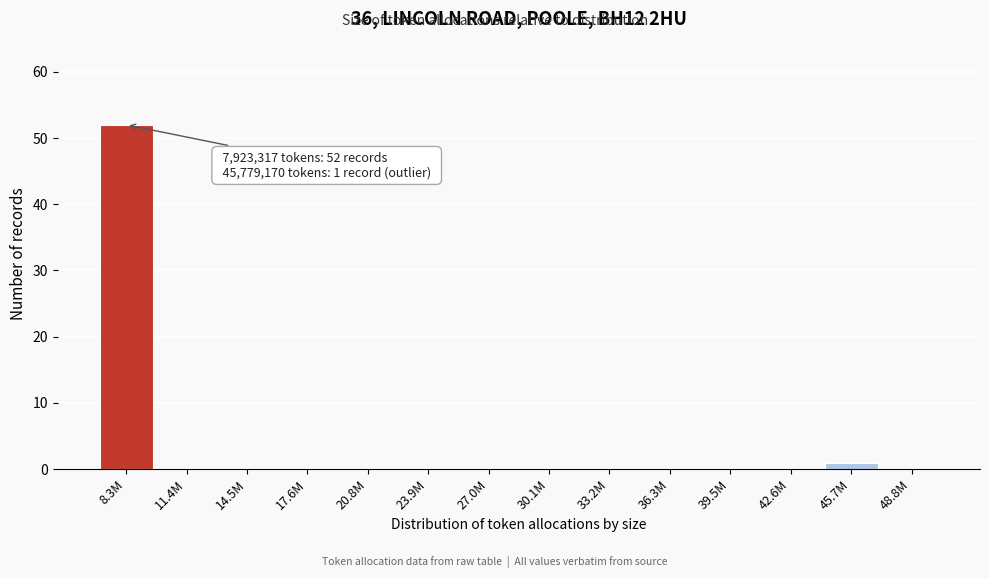

Reading right to left, transcribe all the data shown in this chart.

48.8M=0	45.7M=1	42.6M=0	39.5M=0	36.3M=0	33.2M=0	30.1M=0	27.0M=0	23.9M=0	20.8M=0	17.6M=0	14.5M=0	11.4M=0	8.3M=52